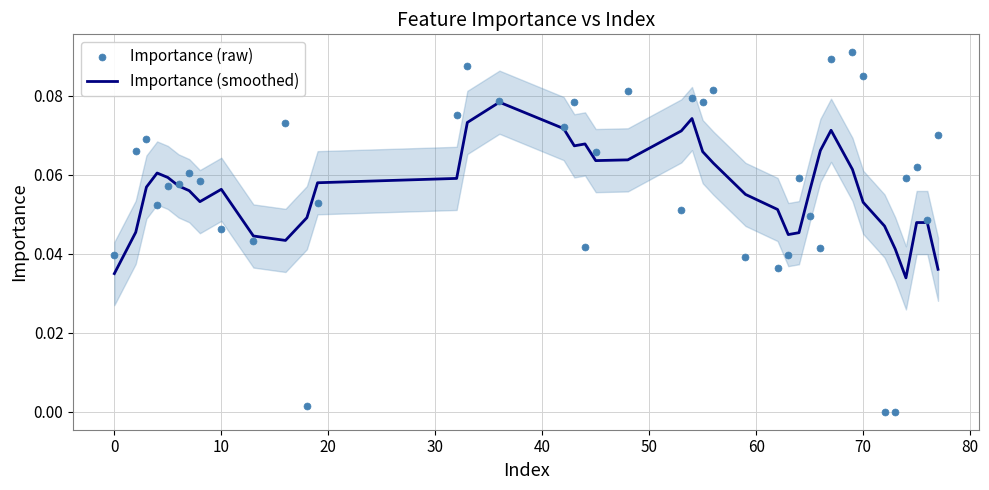

At how many categories does at least one series exceed 0?

40